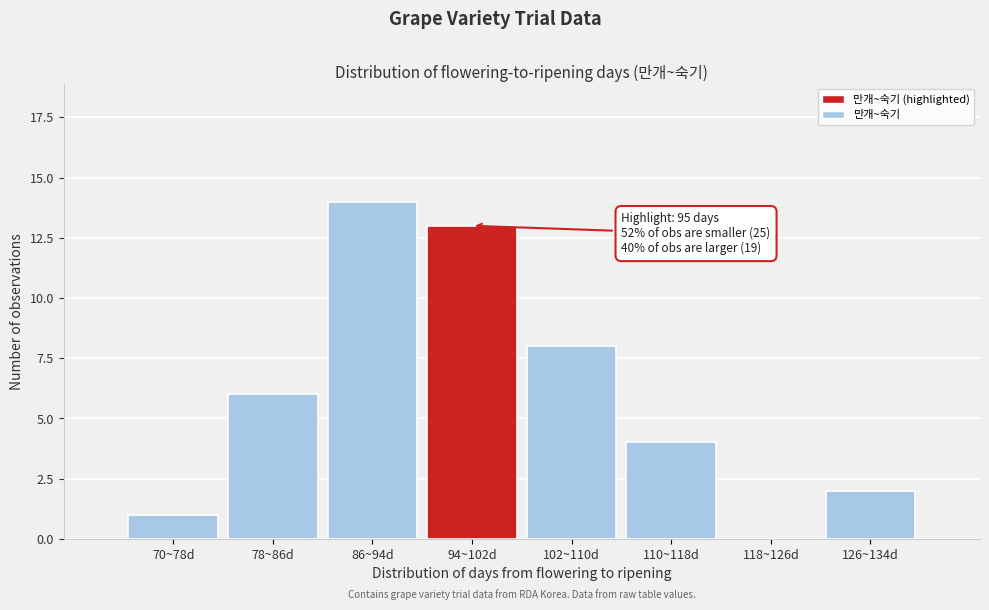

Reading left to right, transcribe all the data shown in this chart.

70~78d=1	78~86d=6	86~94d=14	94~102d=13	102~110d=8	110~118d=4	118~126d=0	126~134d=2